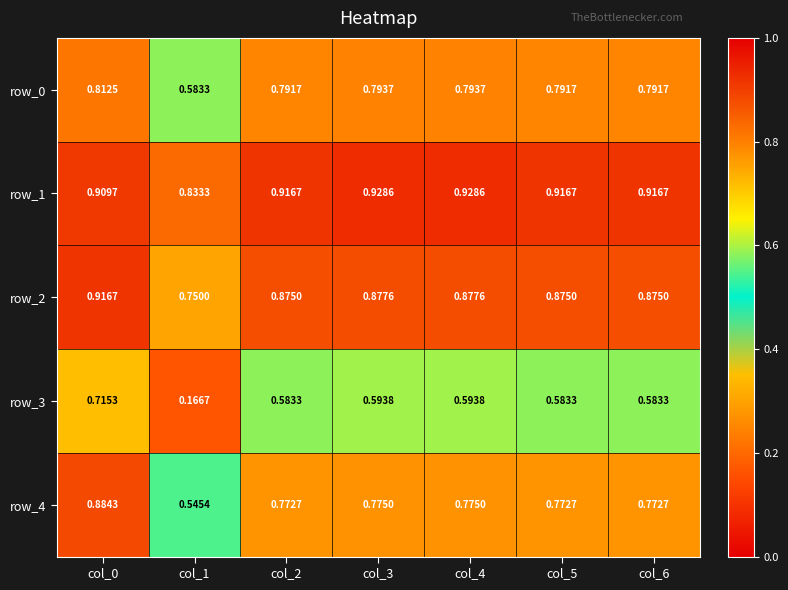

At which label does row_3 reach its minimum?

col_1